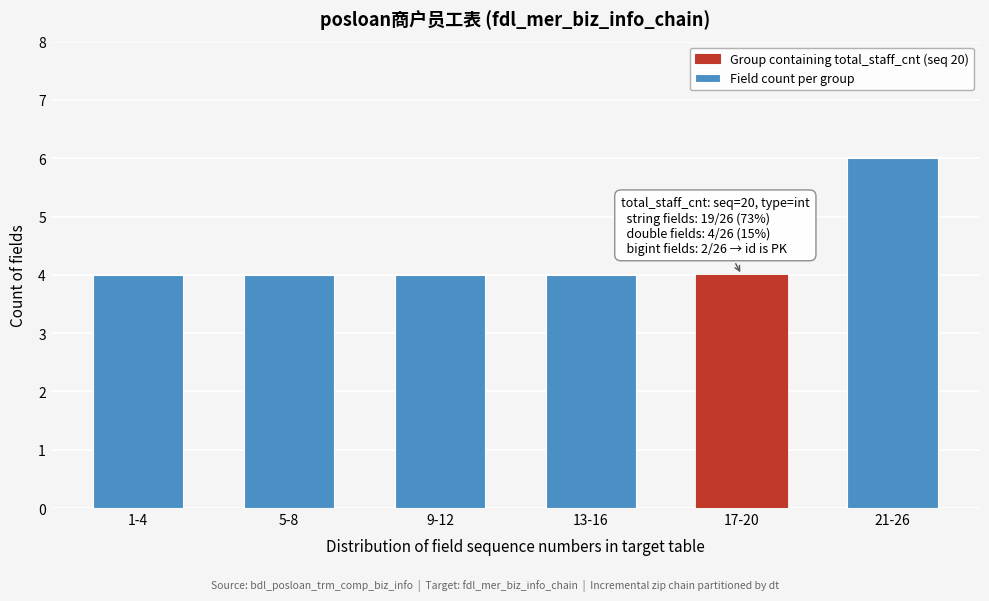

Reading left to right, what are all the values shown in this chart?

1-4=4	5-8=4	9-12=4	13-16=4	17-20=4	21-26=6